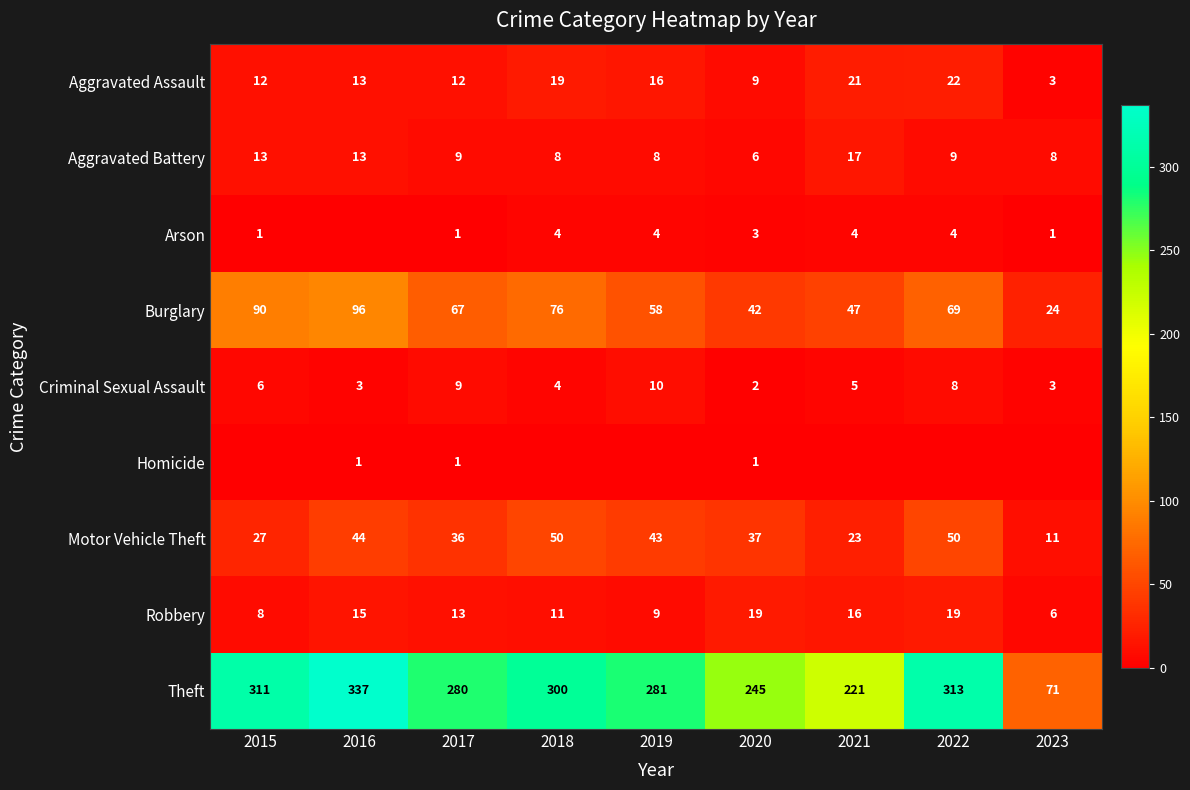

Is the value of Burglary at 2017 greater than the value of Theft at 2016?

No